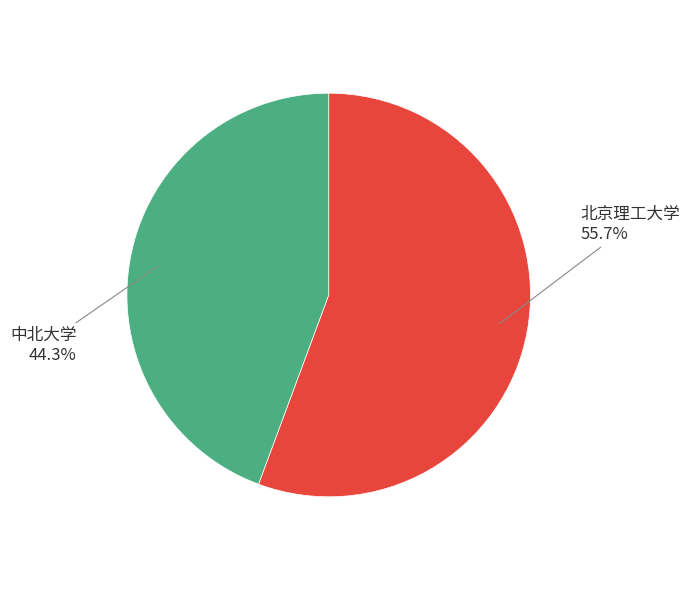

The 北京理工大学 slice represents 56% of the pie. True or false?

True